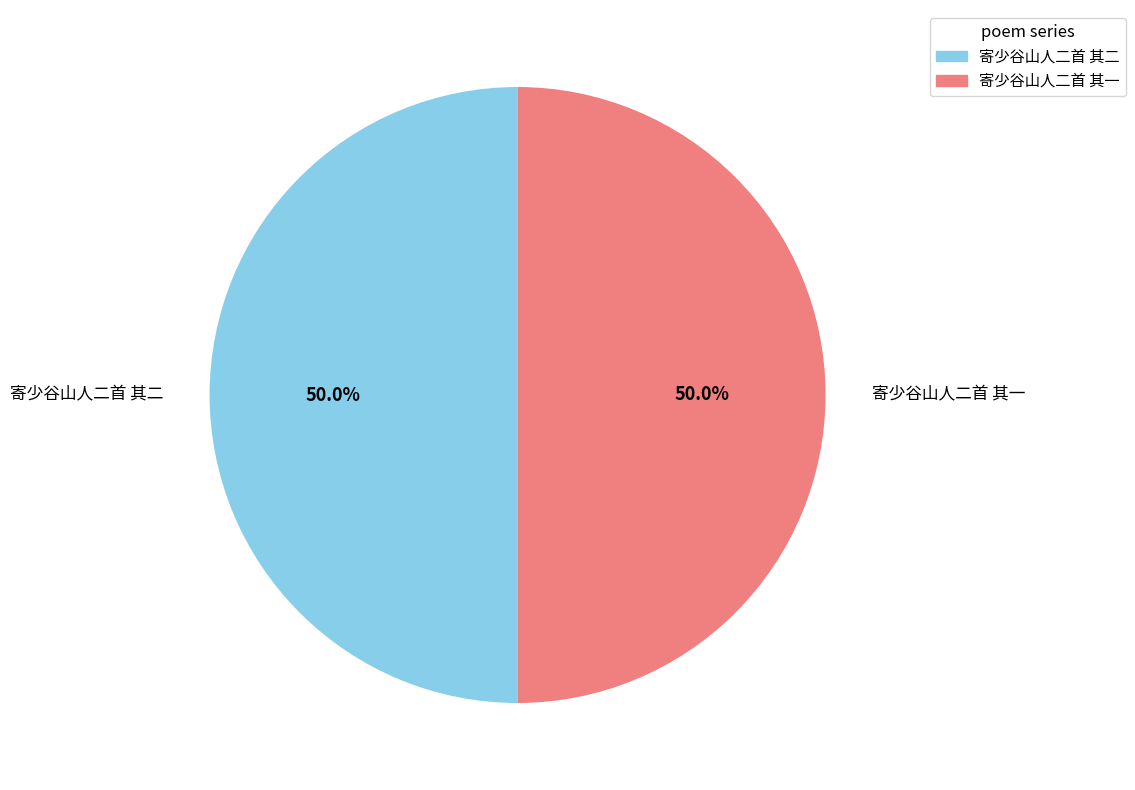

Do 寄少谷山人二首 其二 and 寄少谷山人二首 其一 together represent more than half of the pie?

Yes